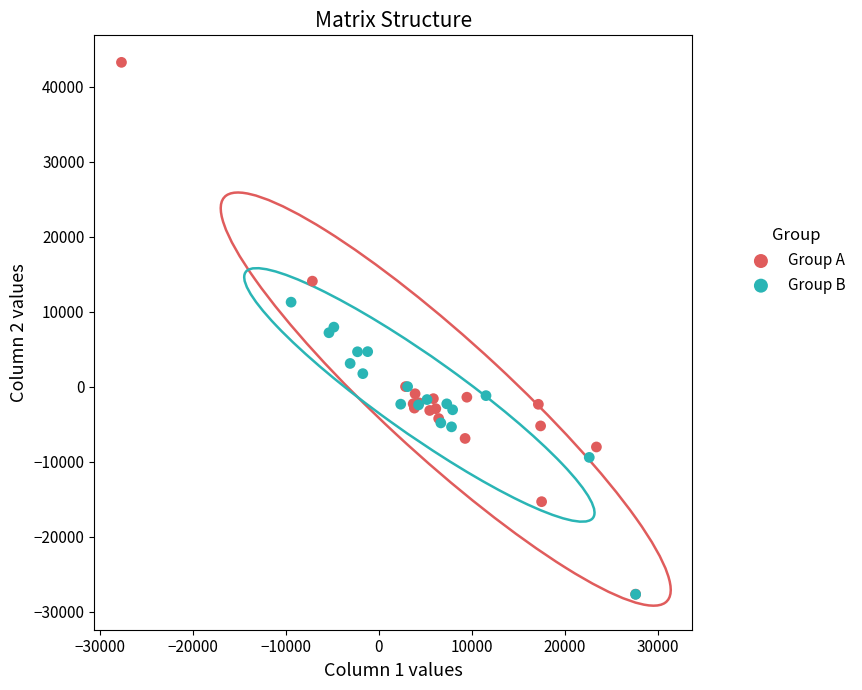

Which series has the largest Y range (max minus min)?

Group A